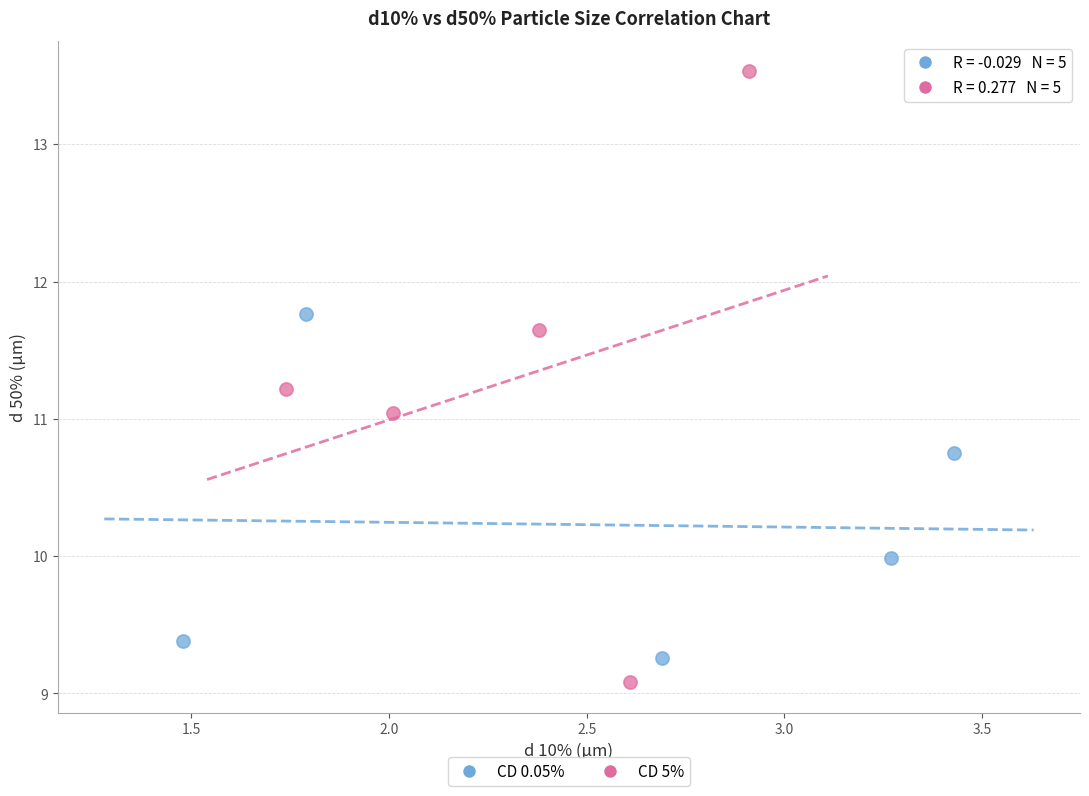

Which series contains the highest Y value?

CD 5%